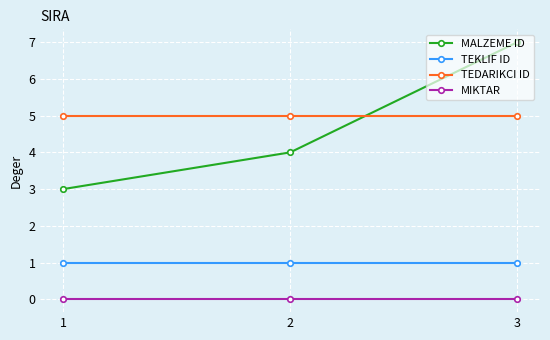

Which series has the largest range (max minus min)?

MALZEME ID